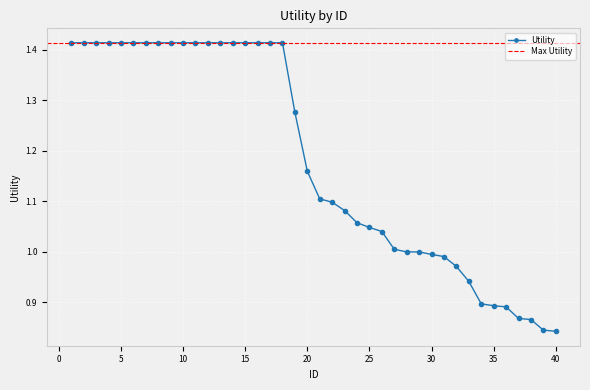

At which category does the chart reach its minimum across all series?

40